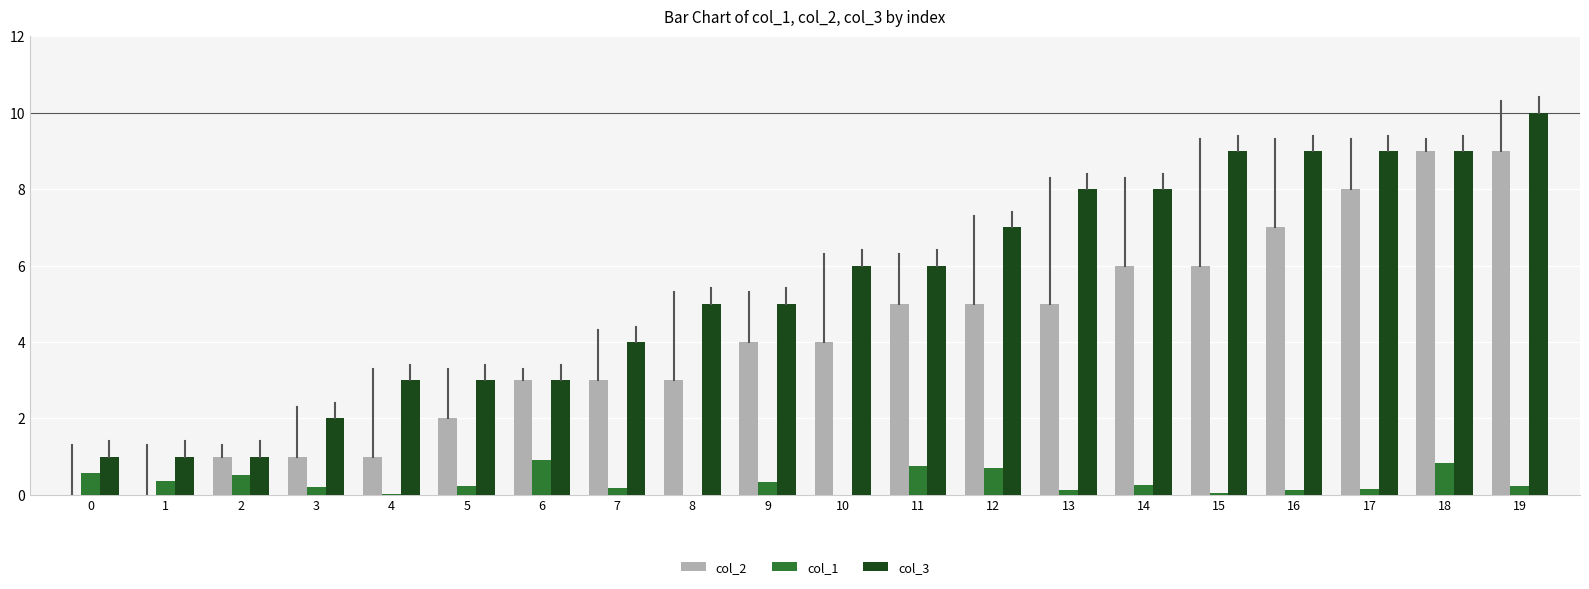

What are all the series names shown in the legend?

col_2, col_1, col_3